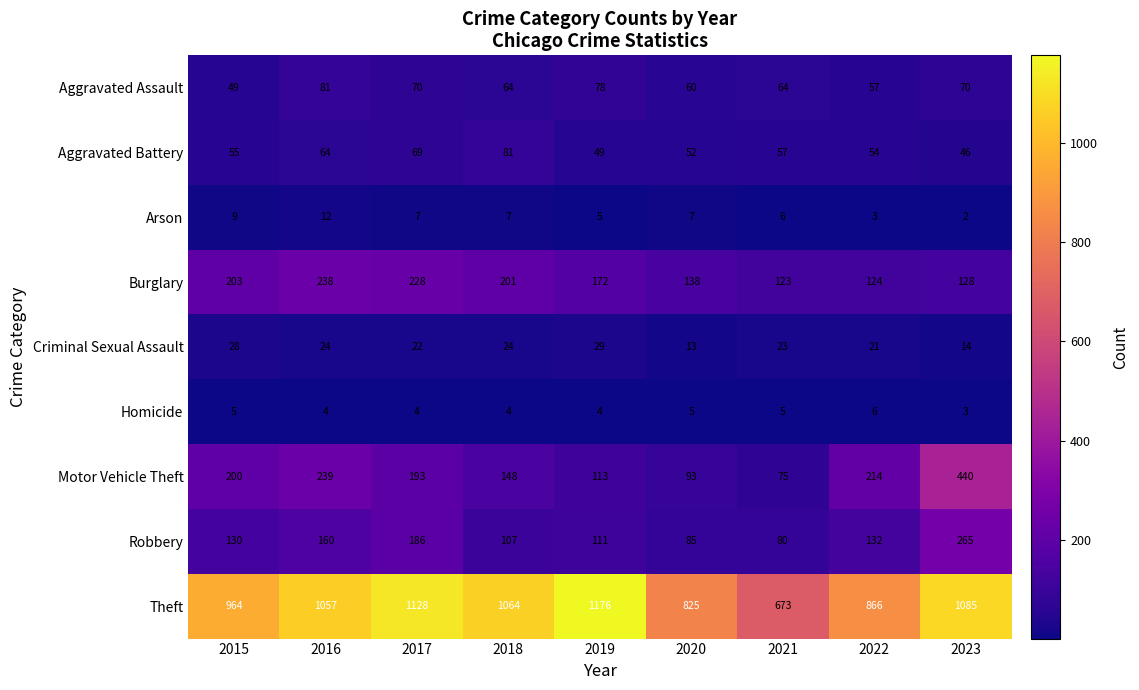

At which category is the sum across all series the highest?

2023